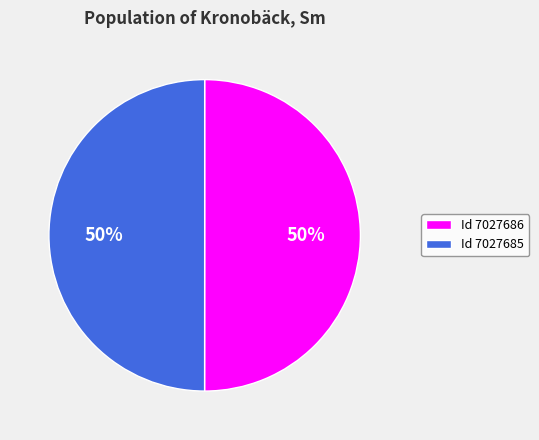

Do Id 7027686 and Id 7027685 together represent more than half of the pie?

Yes